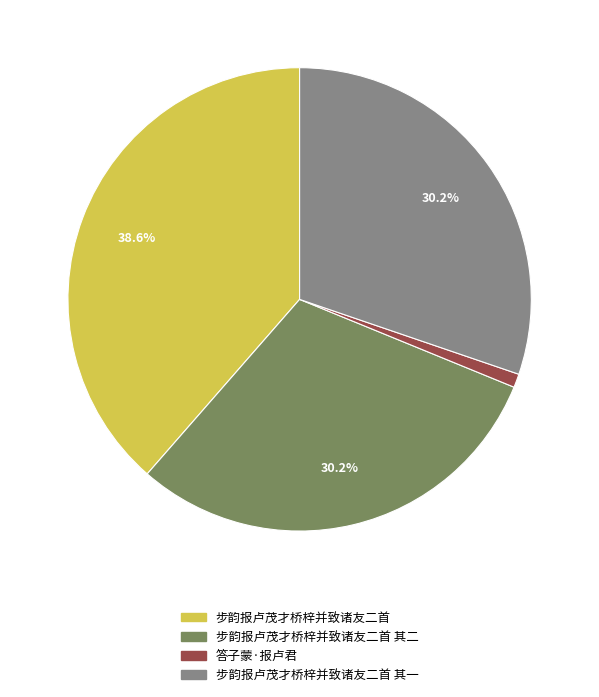

How many slices are in this pie chart?

4